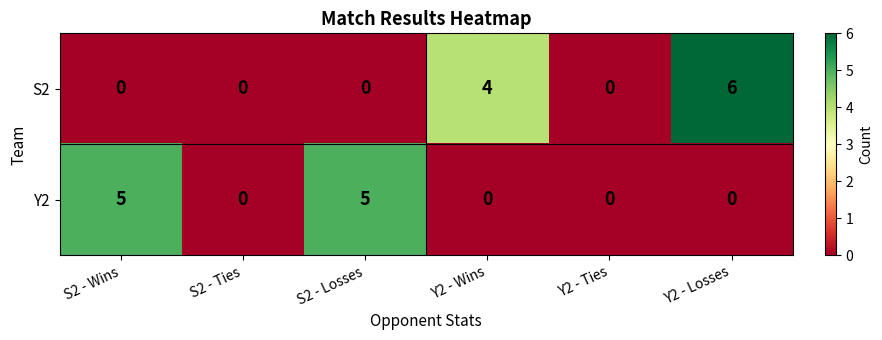

What is the maximum value for Y2?

5